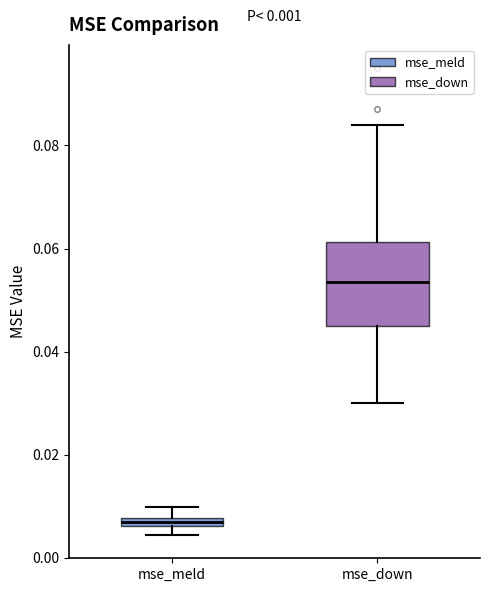

Comparing the boxes themselves (not the whiskers), which one is the tallest?

mse_down